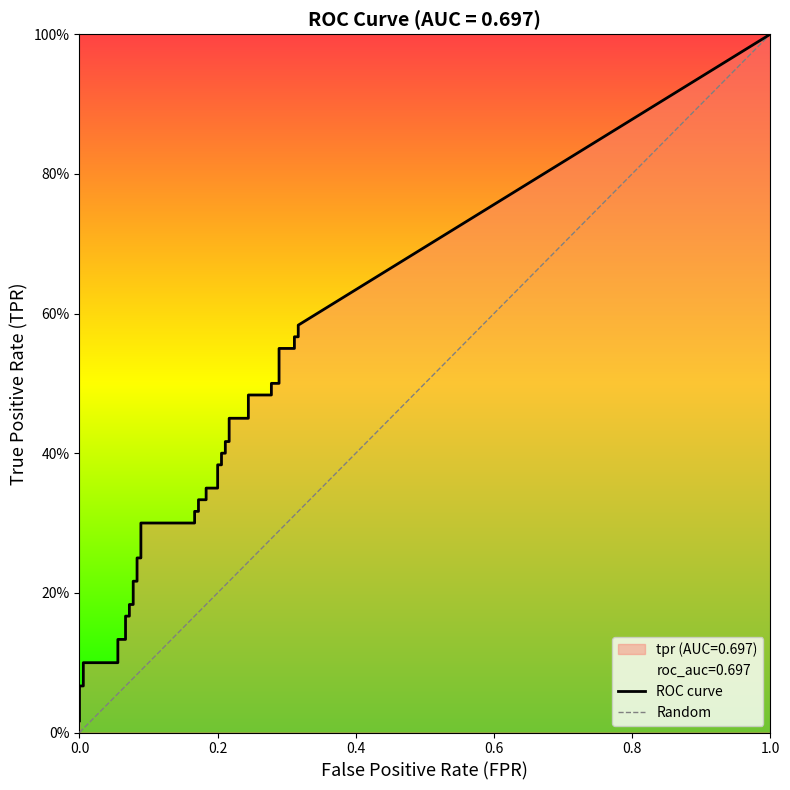

Which series changed the most between 15 and 31?

tpr